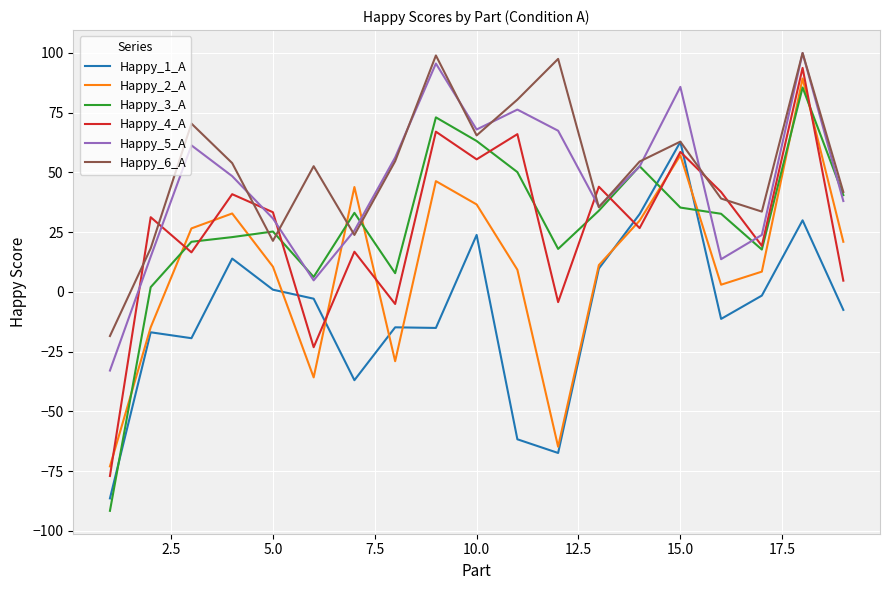

True or false: Happy_4_A and Happy_2_A cross at least once.

True